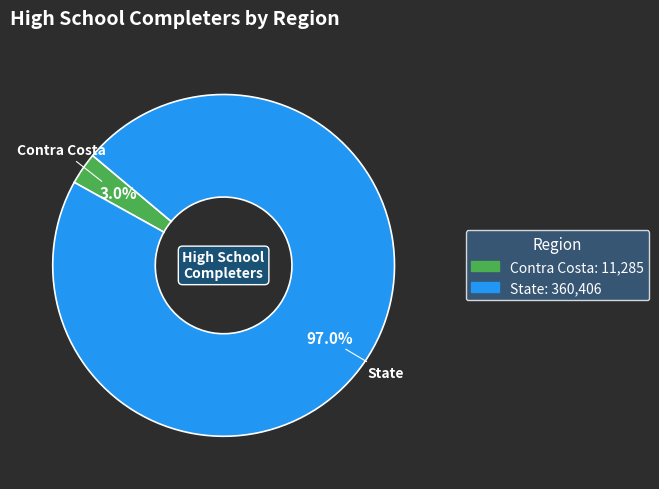

Is the sum of State and Contra Costa greater than half?

Yes